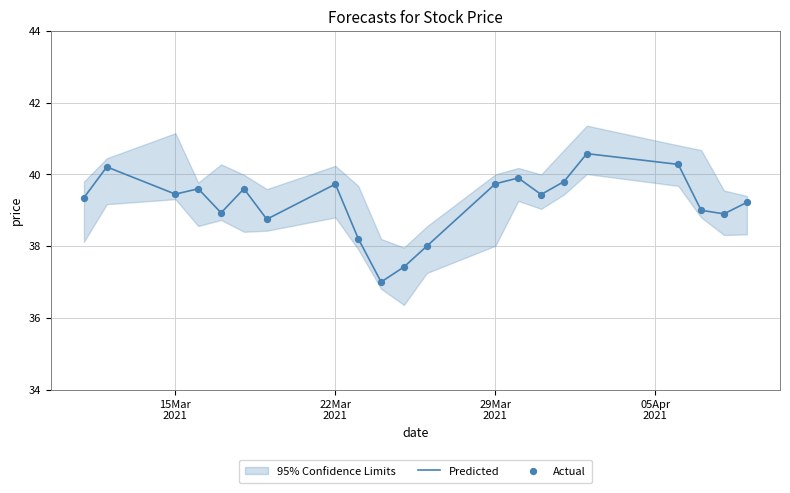

What is the highest value of the Predicted series?

40.6